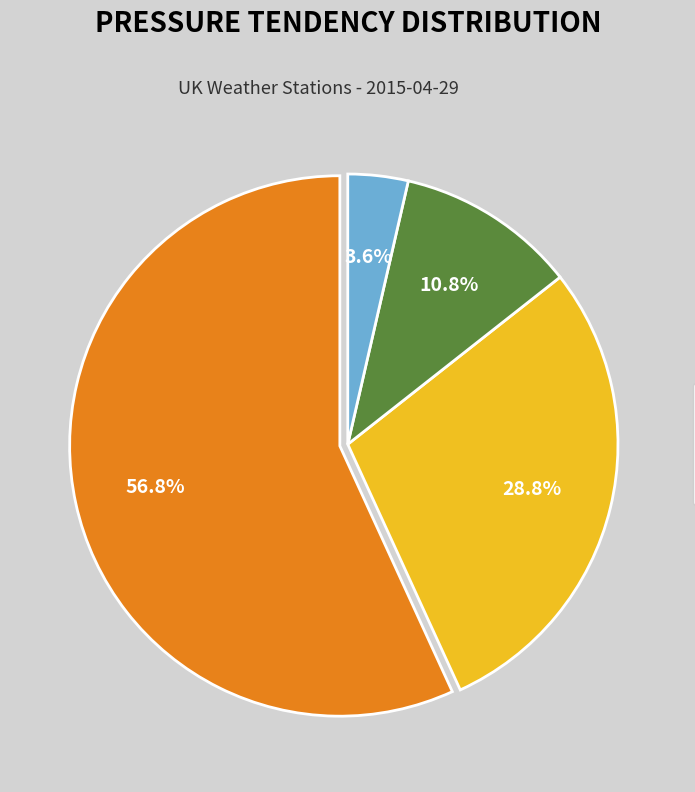

Is there a majority slice in this chart?

Yes